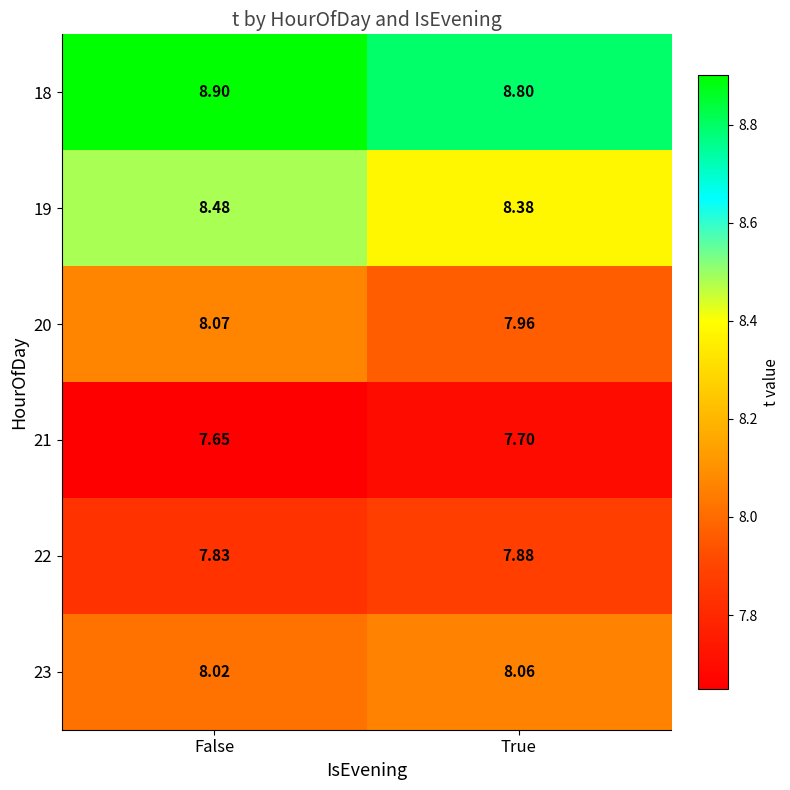

At how many categories does at least one series exceed 8?

2